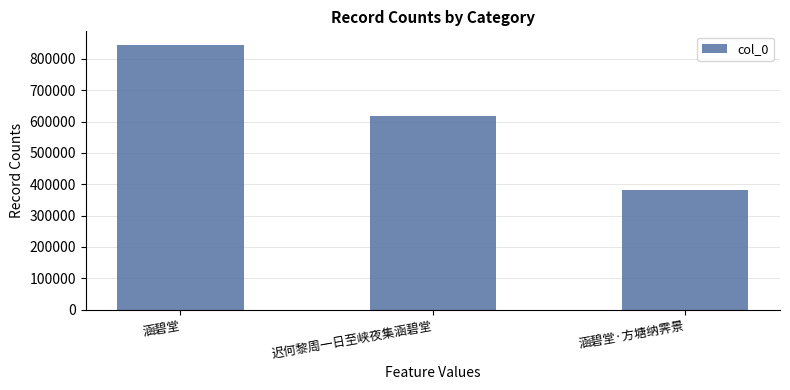

Count the number of categories in the chart.

3